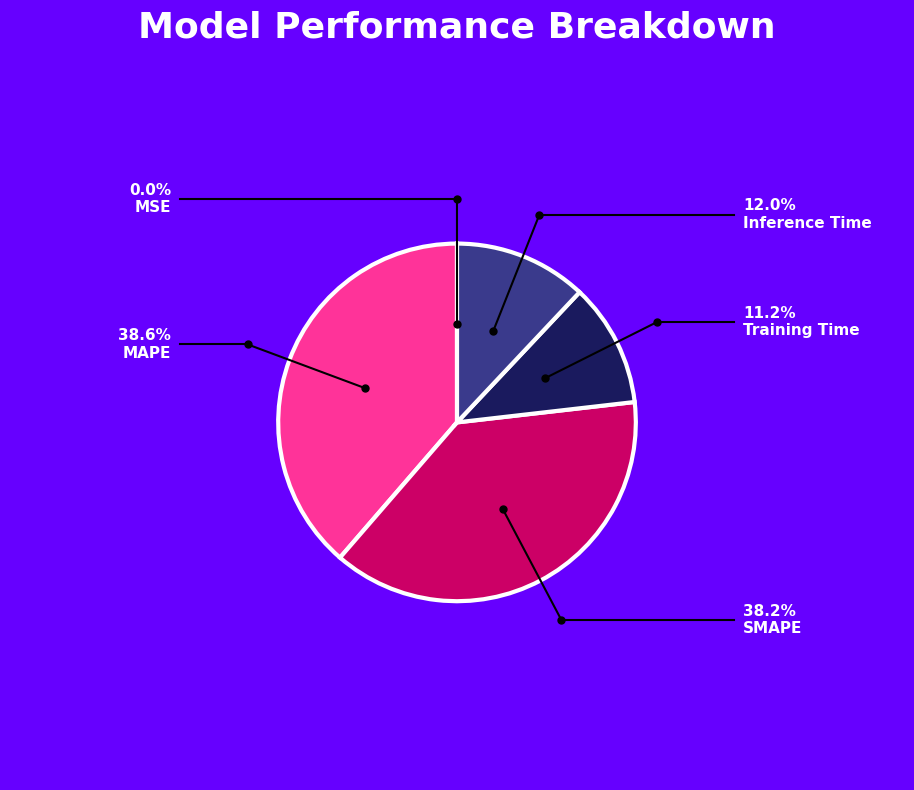

Is there any slice that represents more than half of the pie?

No